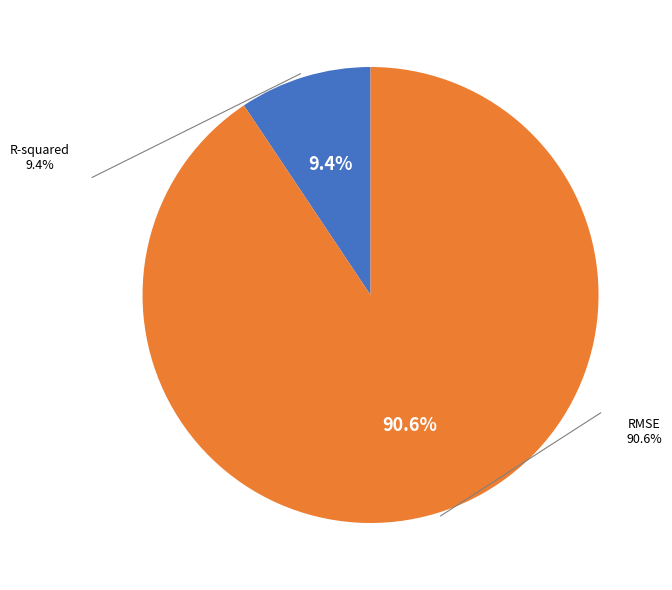

How many slices are in this pie chart?

2